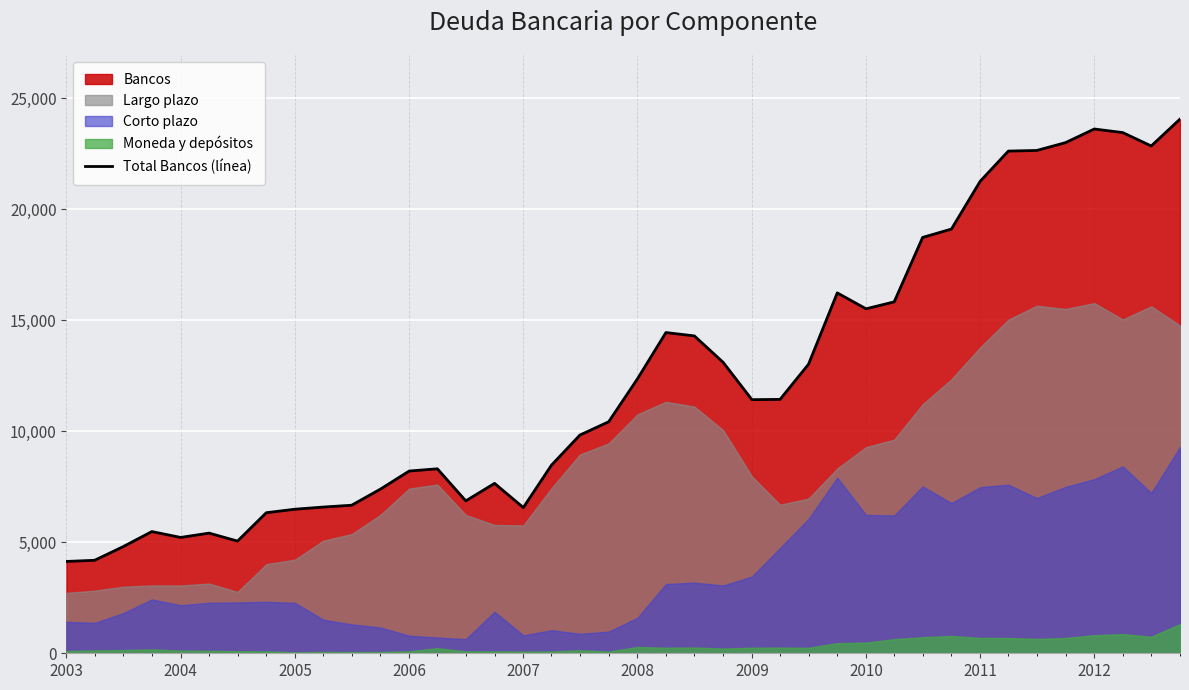

Is it true that Total Bancos (línea) equals 36077 at 2011?

False